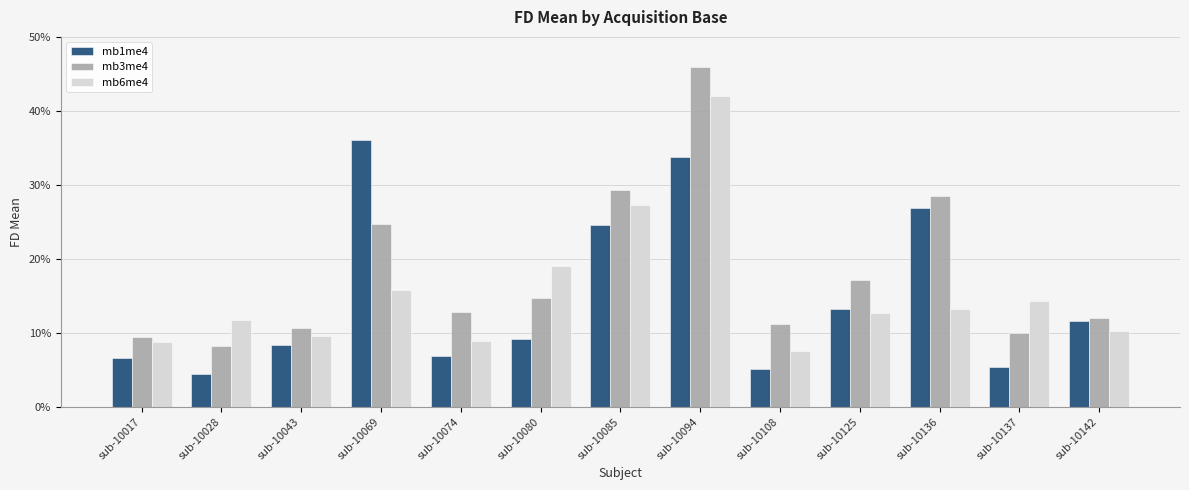

What are all the series names shown in the legend?

mb1me4, mb3me4, mb6me4